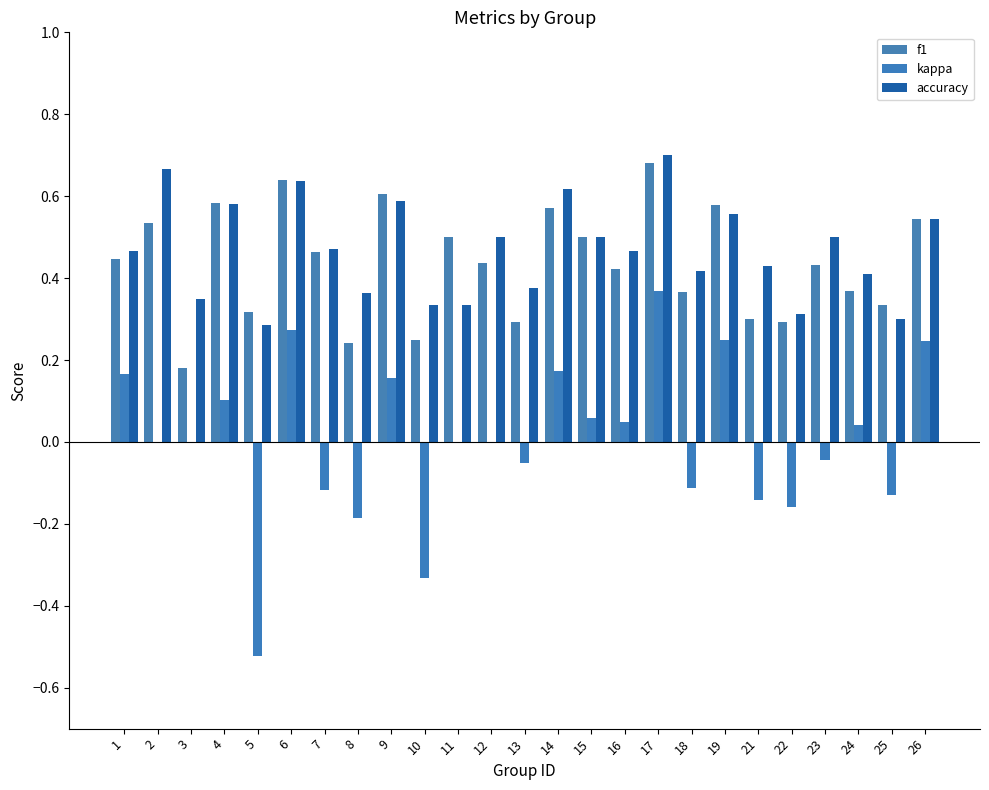

Which label corresponds to the largest value in the chart?

17